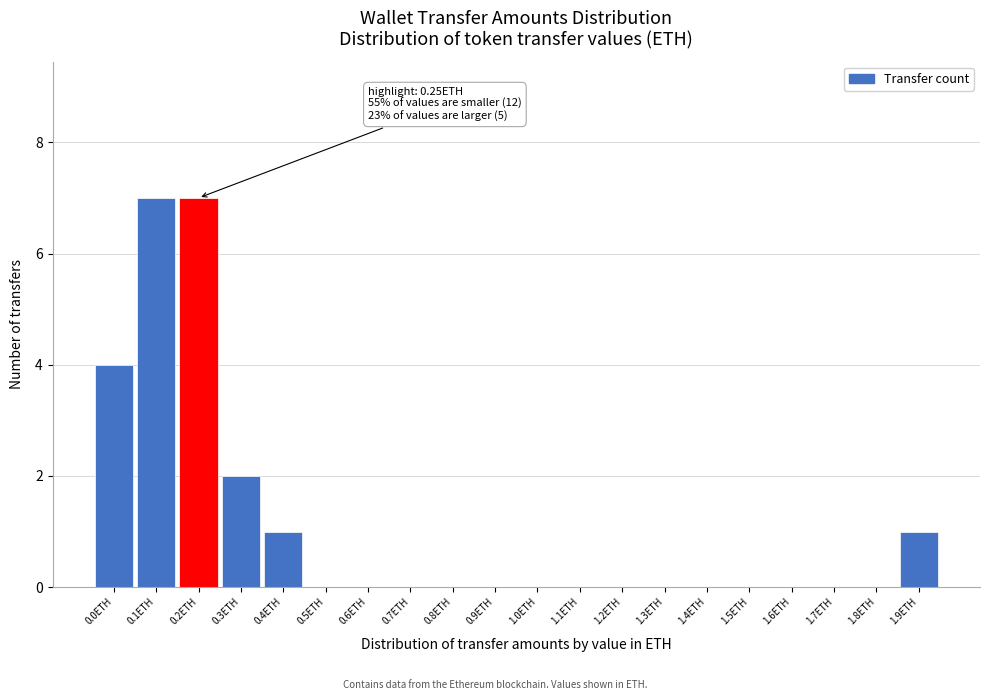

Reading right to left, extract all data points from this chart.

1.9ETH=1	1.8ETH=0	1.7ETH=0	1.6ETH=0	1.5ETH=0	1.4ETH=0	1.3ETH=0	1.2ETH=0	1.1ETH=0	1.0ETH=0	0.9ETH=0	0.8ETH=0	0.7ETH=0	0.6ETH=0	0.5ETH=0	0.4ETH=1	0.3ETH=2	0.2ETH=7	0.1ETH=7	0.0ETH=4